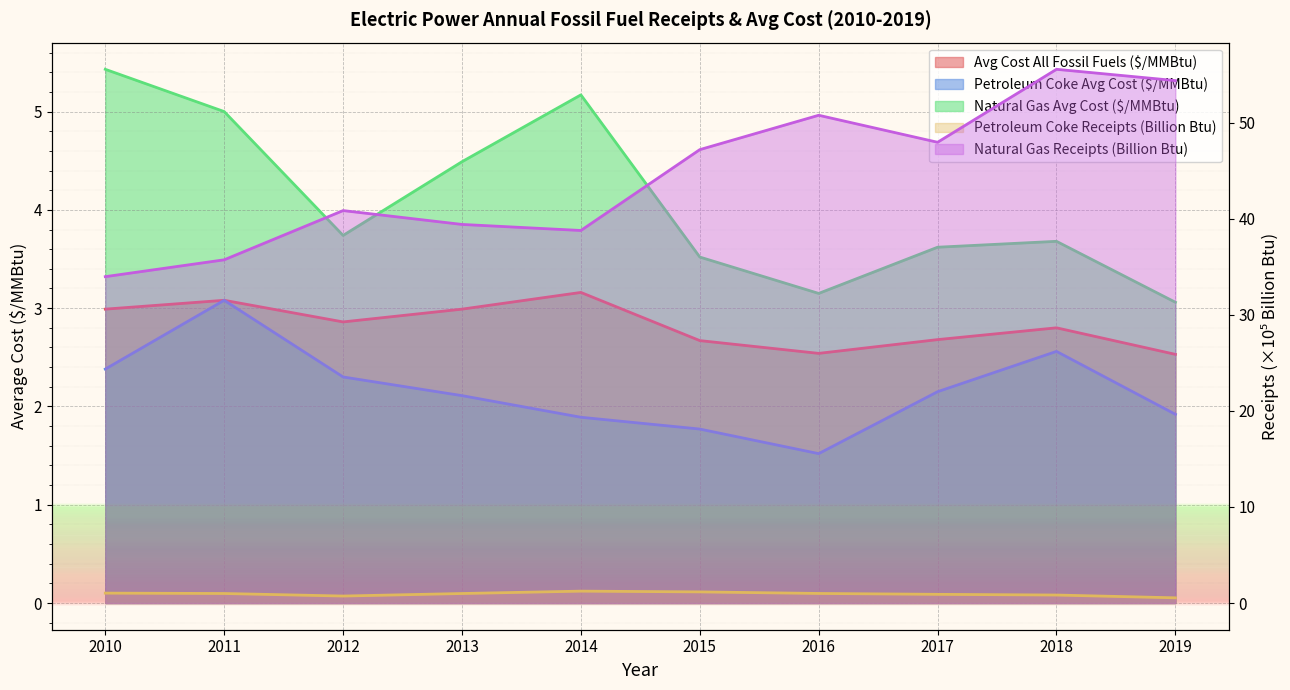

Reading left to right, extract all data points from this chart.

Petroleum Coke Receipts (Billion Btu): 1.0	1.0	0.7	1.0	1.2	1.2	1.0	0.9	0.8	0.5
Natural Gas Receipts (Billion Btu): 34.0	35.7	40.8	39.4	38.8	47.2	50.8	47.9	55.5	54.4
Avg Cost All Fossil Fuels ($/MMBtu): 3.0	3.1	2.9	3.0	3.2	2.7	2.5	2.7	2.8	2.5
Petroleum Coke Avg Cost ($/MMBtu): 2.4	3.1	2.3	2.1	1.9	1.8	1.5	2.1	2.6	1.9
Natural Gas Avg Cost ($/MMBtu): 5.4	5.0	3.7	4.5	5.2	3.5	3.1	3.6	3.7	3.1